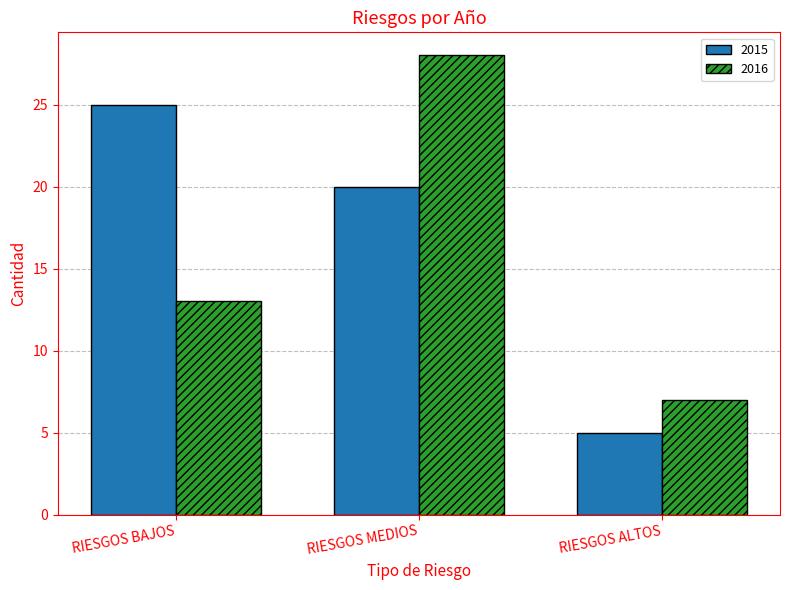

What position from the right is RIESGOS ALTOS?

1